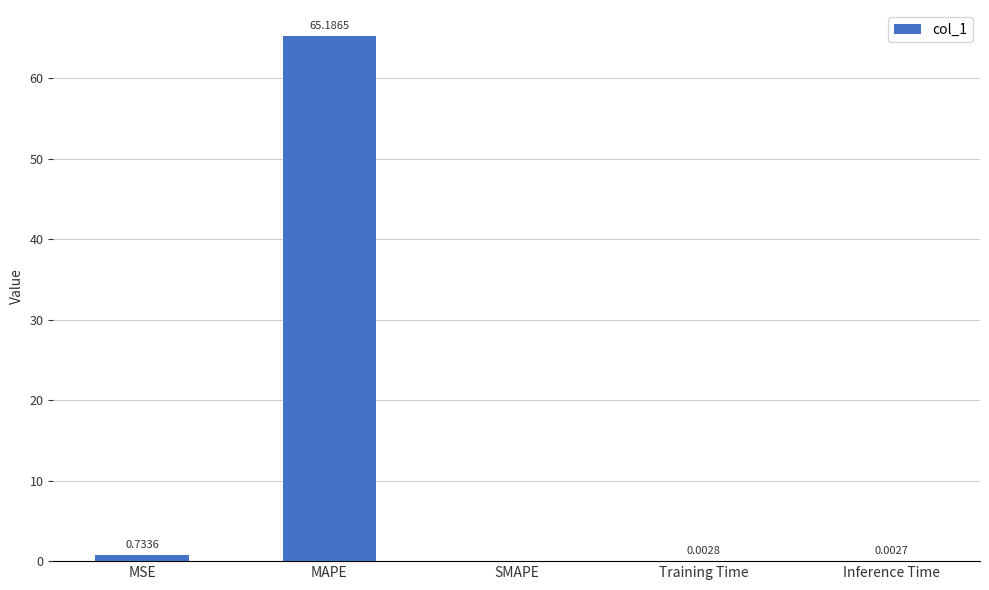

Between SMAPE and MSE, which is larger?

MSE